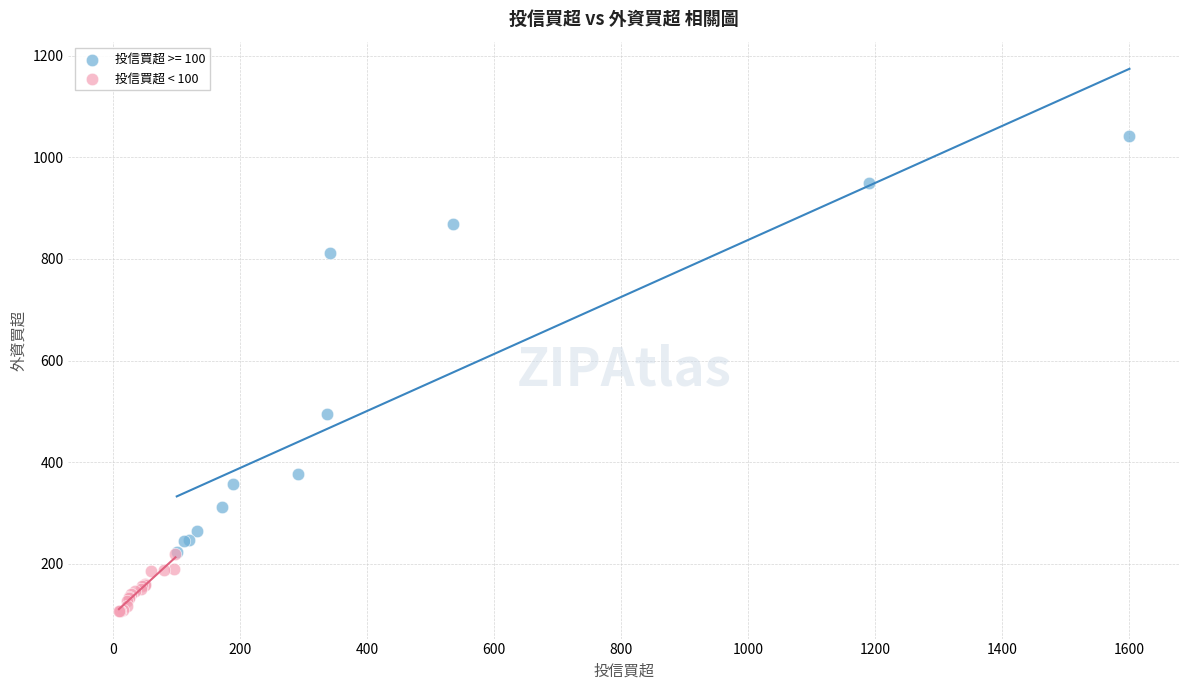

Which series contains the highest Y value?

投信買超 >= 100